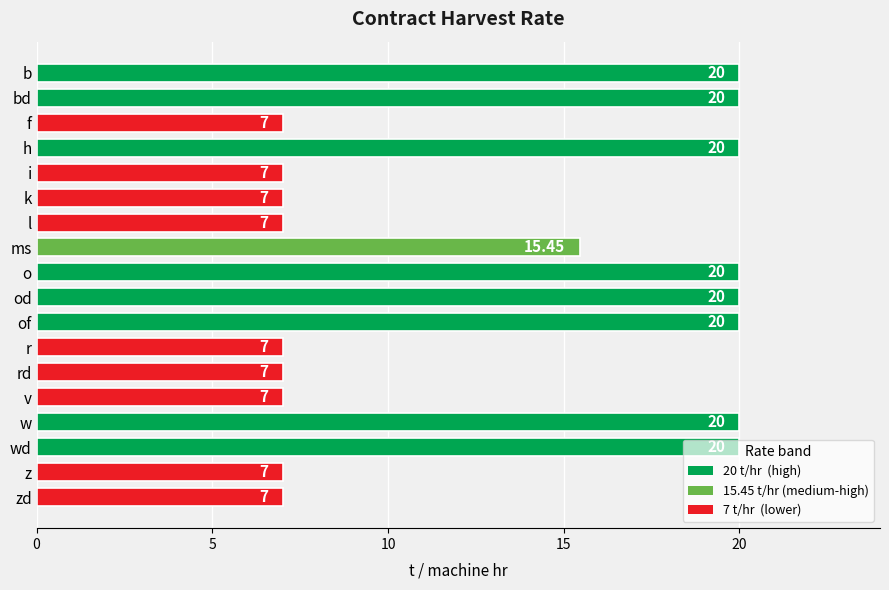

Where is the data nearest to the value 13?

ms